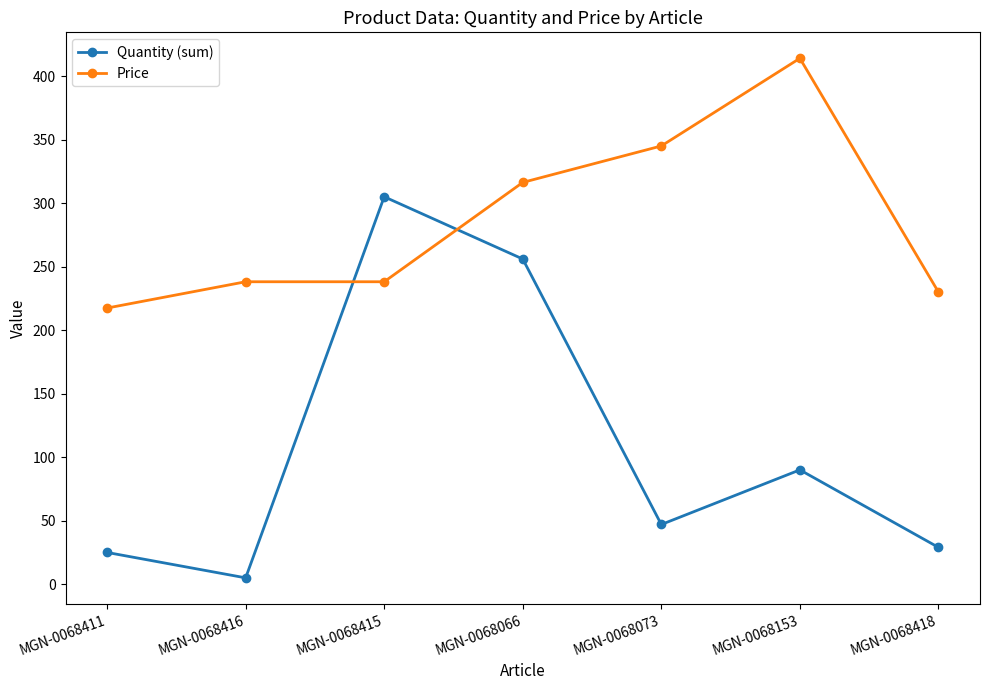

What is the greatest value displayed?

414.0